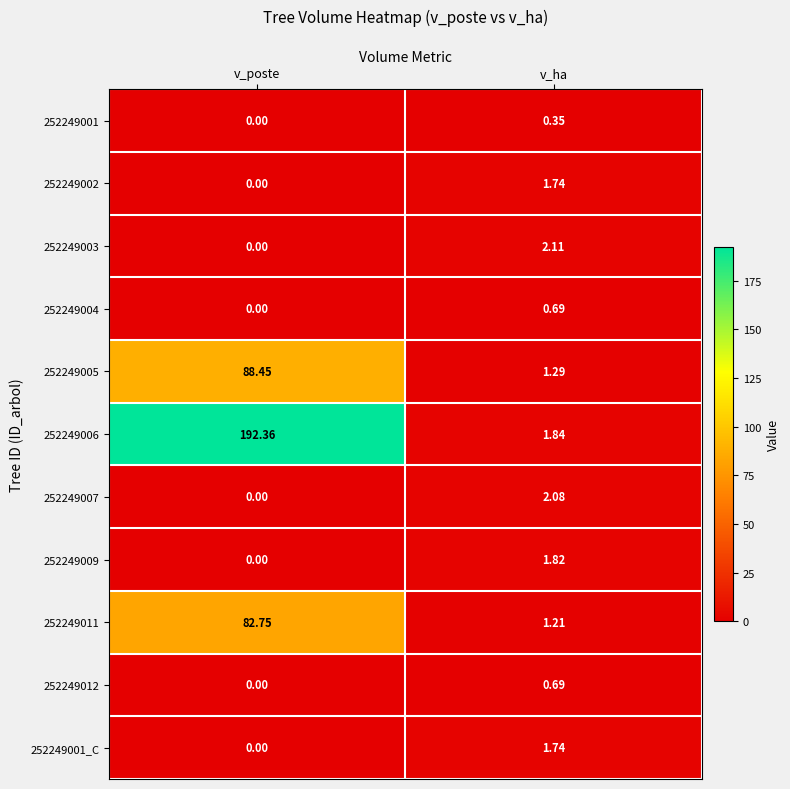

At which category is the sum across all series the highest?

v_poste